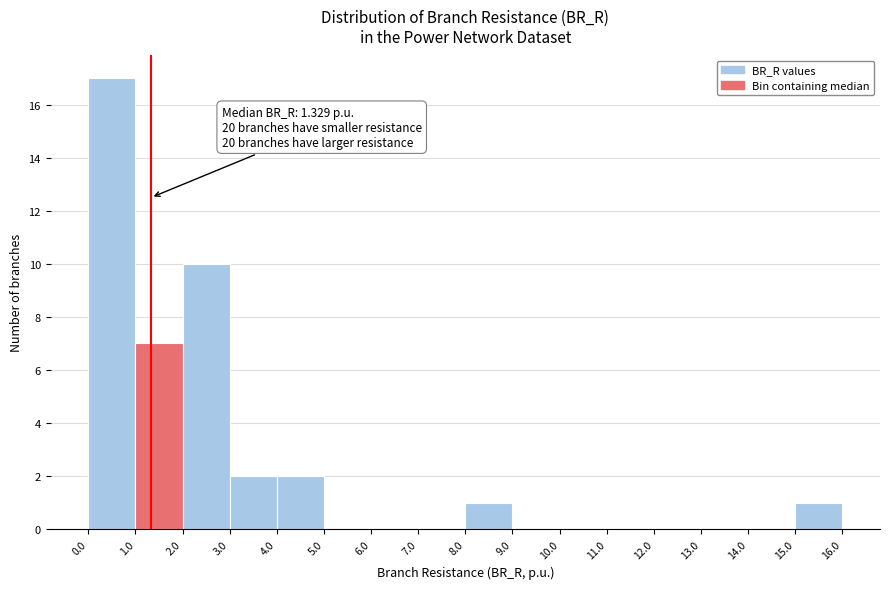

Over which range of the x-axis is the bar tallest?

0.0 to 1.0